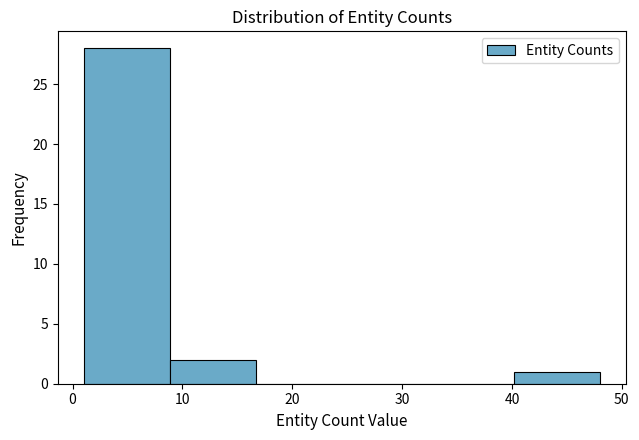

Reading left to right, transcribe this chart: for each bar, give the range it covers on the x-axis and its height. Neither the bar edges nor the heights are printed on the chart, so give them approximately, as read against the axes.

1 to 9: 28
9 to 17: 2
17 to 25: 0
25 to 32: 0
32 to 40: 0
40 to 48: 1